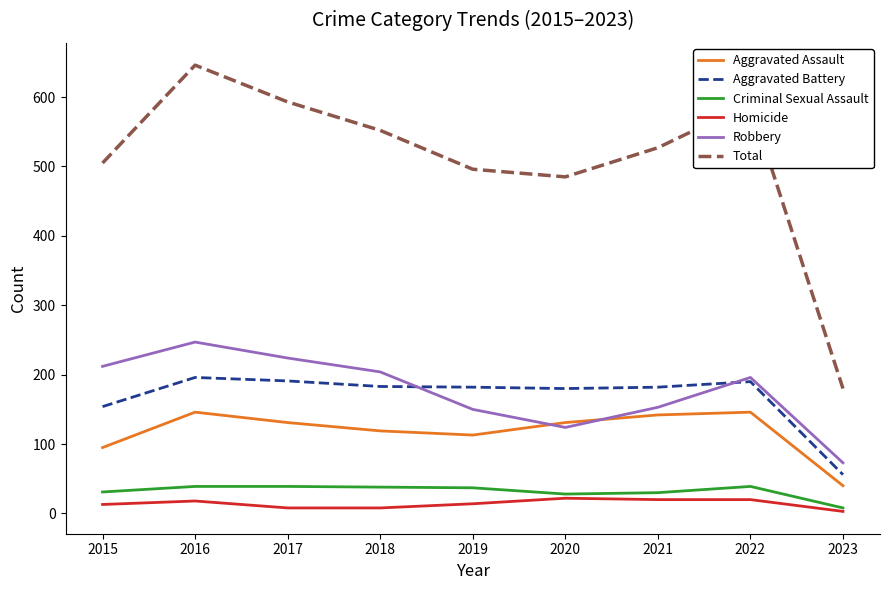

At which category does the chart reach its peak across all series?

2016